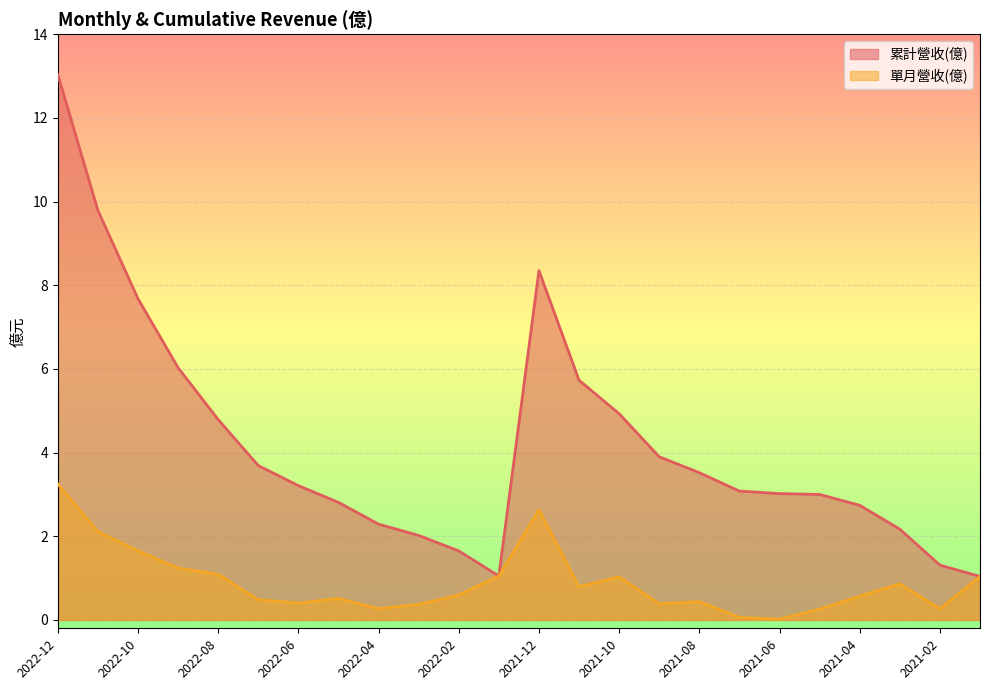

Reading left to right, what are all the values shown in this chart?

累計營收(億): 13.0	9.8	7.7	6.0	4.8	3.7	3.2	2.8	2.3	2.0	1.6	1.1	8.3	5.7	4.9	3.9	3.5	3.1	3.0	3.0	2.7	2.2	1.3	1.0
單月營收(億): 3.2	2.1	1.6	1.2	1.1	0.5	0.4	0.5	0.3	0.4	0.6	1.1	2.6	0.8	1.0	0.4	0.4	0.1	0.0	0.3	0.6	0.9	0.3	1.0